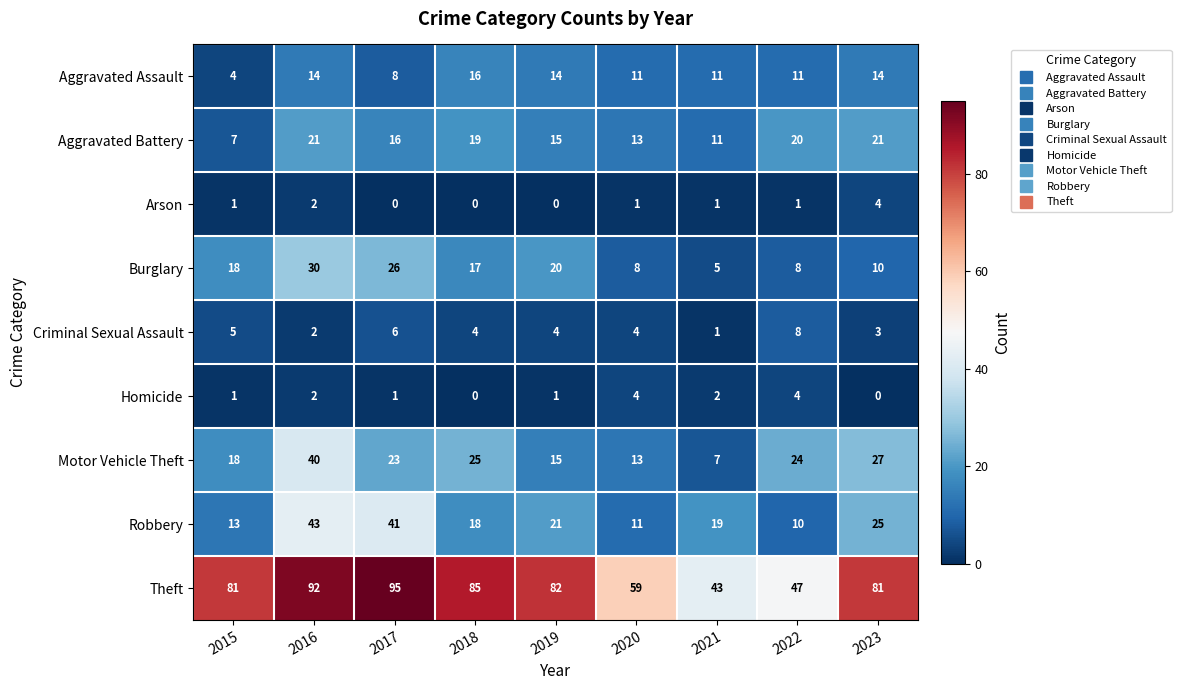

True or false: Robbery has a value of 8 at 2015.

False